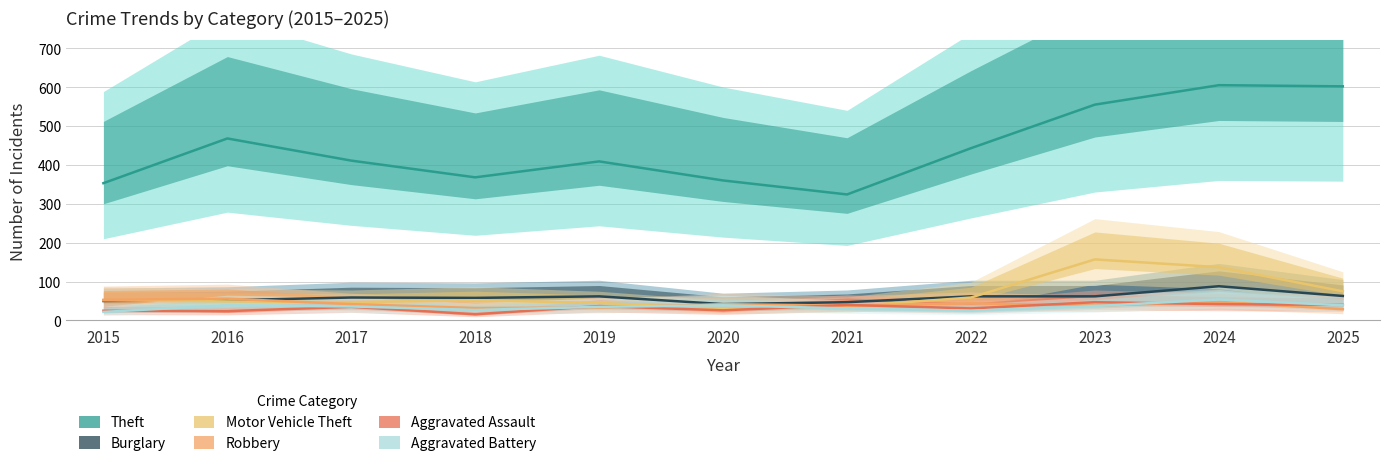

Between 2023 and 2019, which is larger?

2023